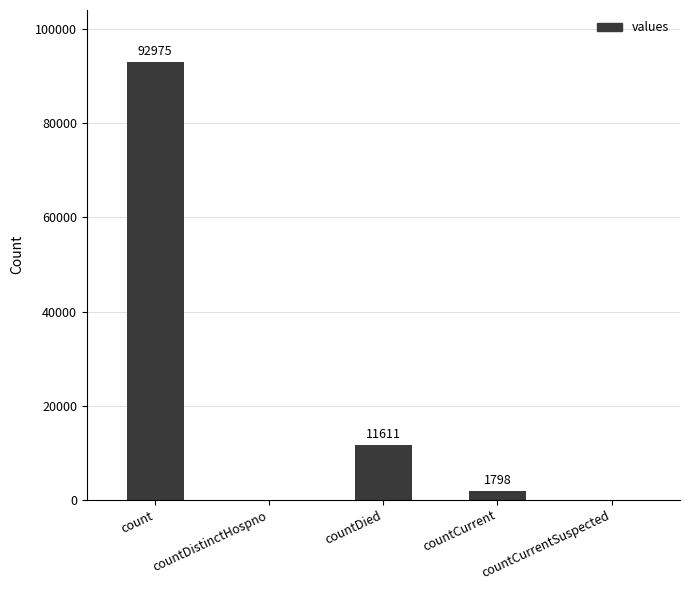

Which category has the highest value across all series?

count